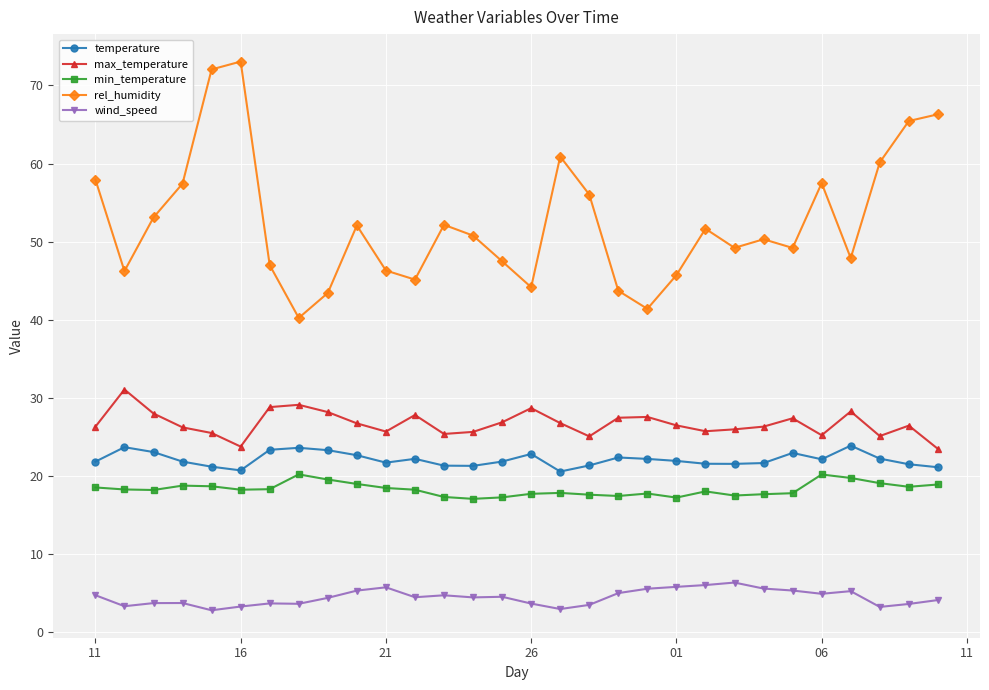

Does the chart have visible grid lines?

Yes